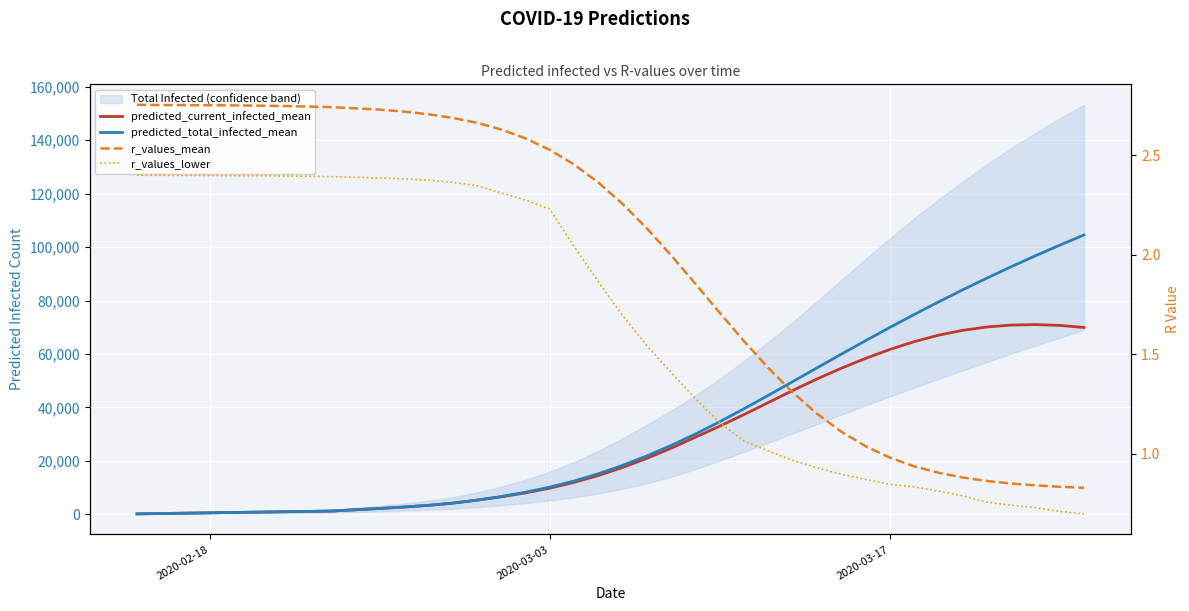

What are all the series names shown in the legend?

predicted_current_infected_mean, predicted_total_infected_mean, r_values_mean, r_values_lower